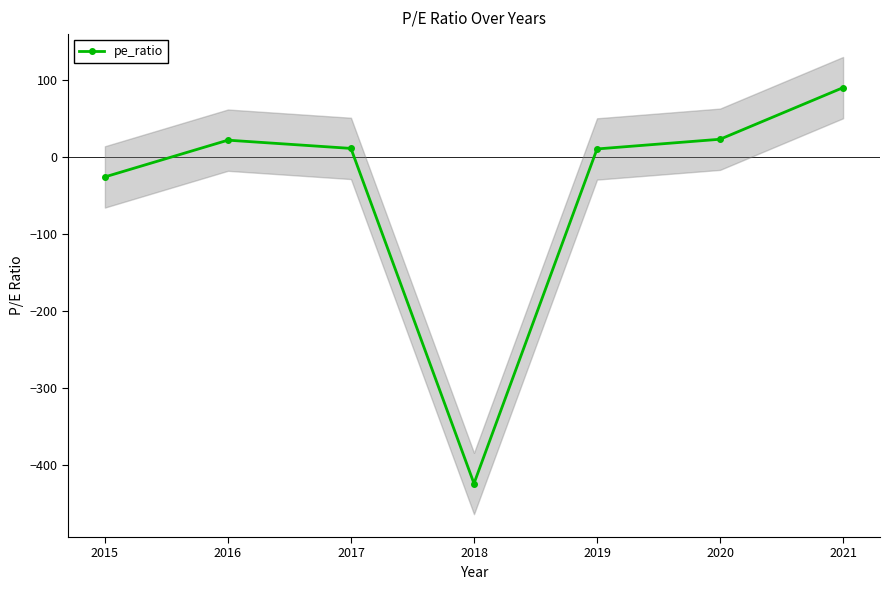

What is the average value?

-42.0